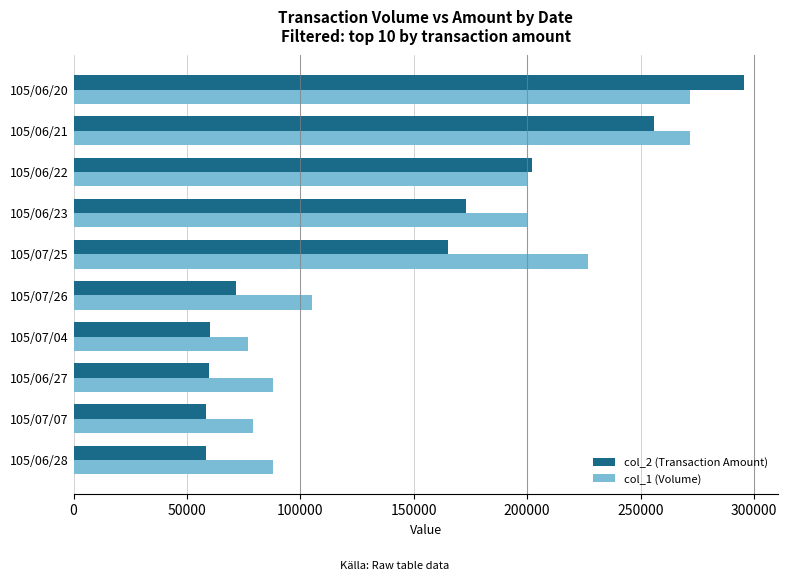

What is the difference between the second highest and second lowest values in the col_2 (Transaction Amount) series?

197540